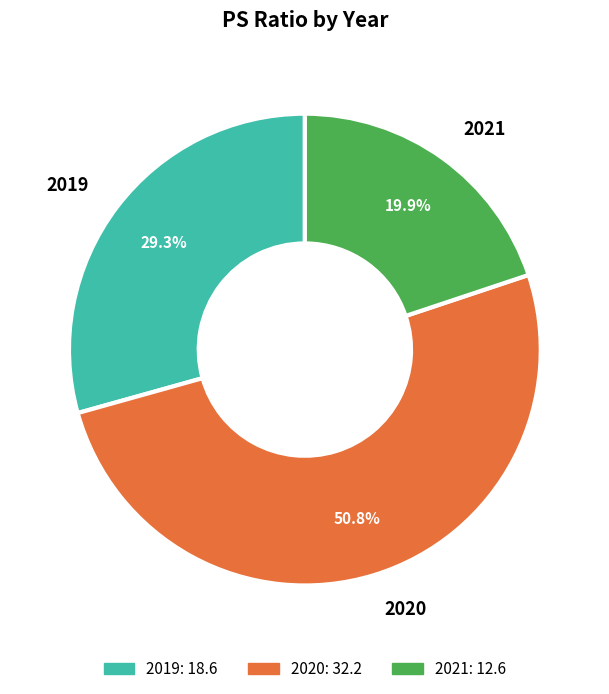

Which has a higher value, 2019 or 2020?

2020